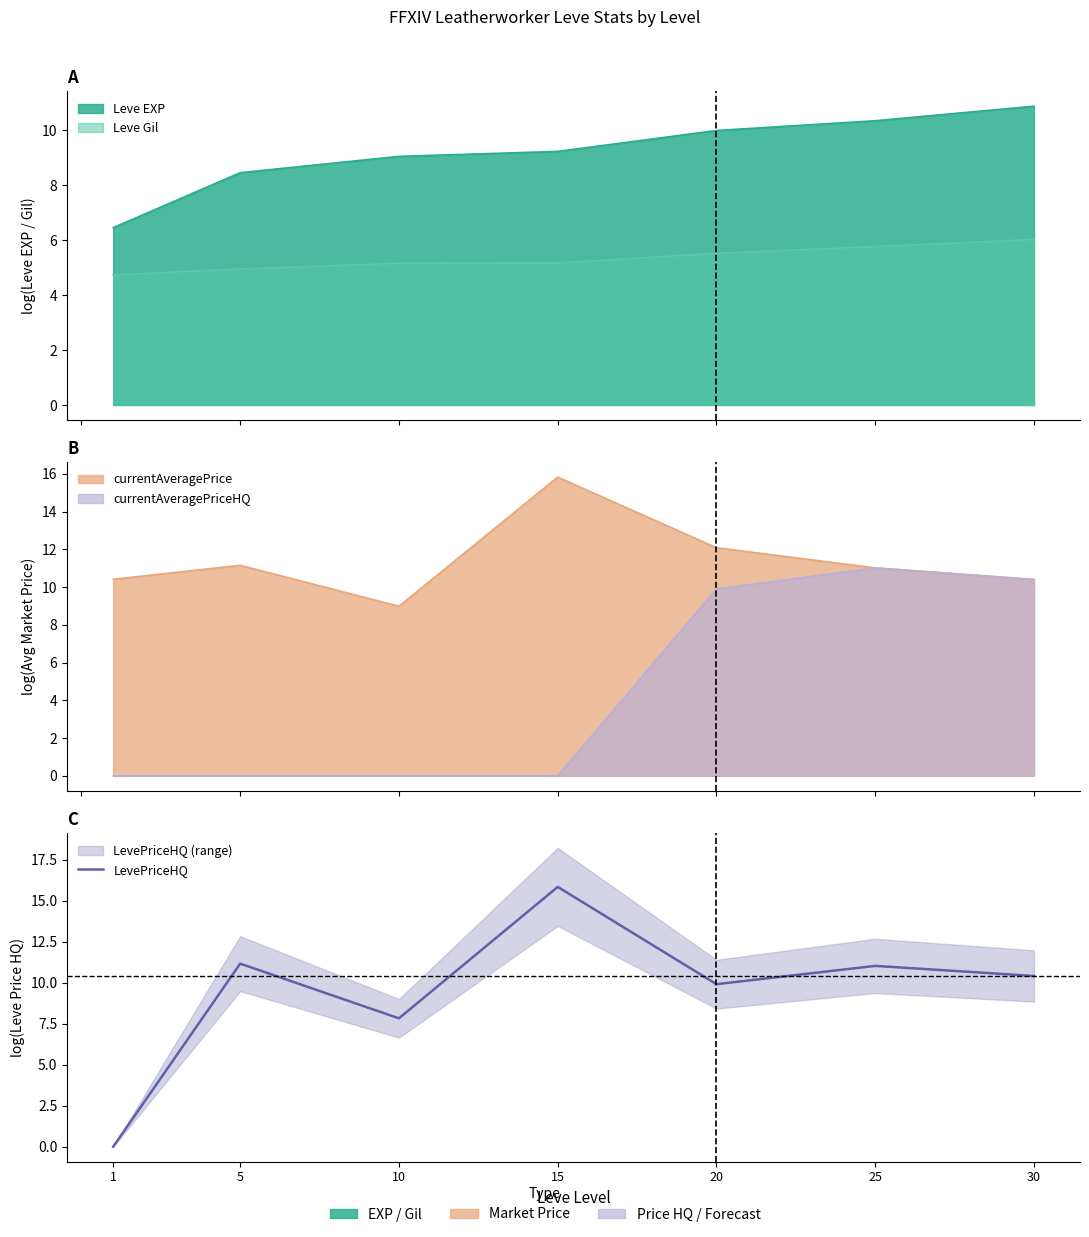

Does the chart display data point markers on the line(s)?

No